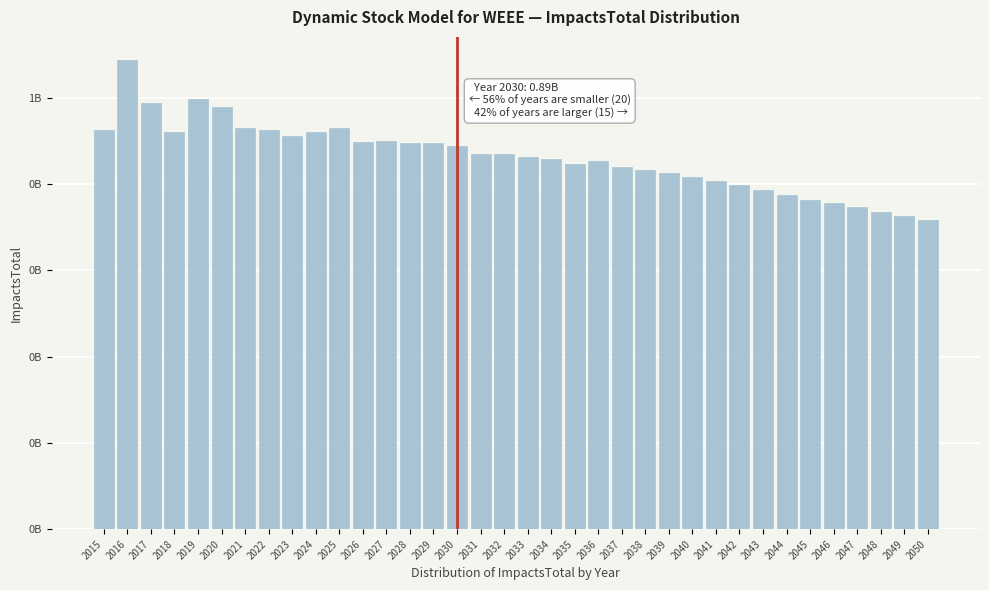

Are the bars horizontal?

No